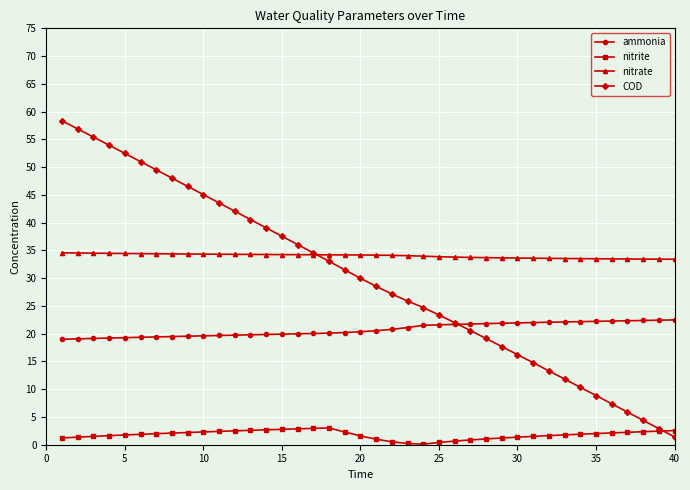

What is the value of the ammonia point at the 4th from the left?

19.2